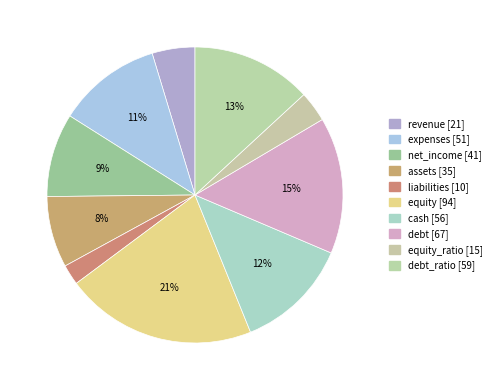

How many segments does this pie chart have?

10